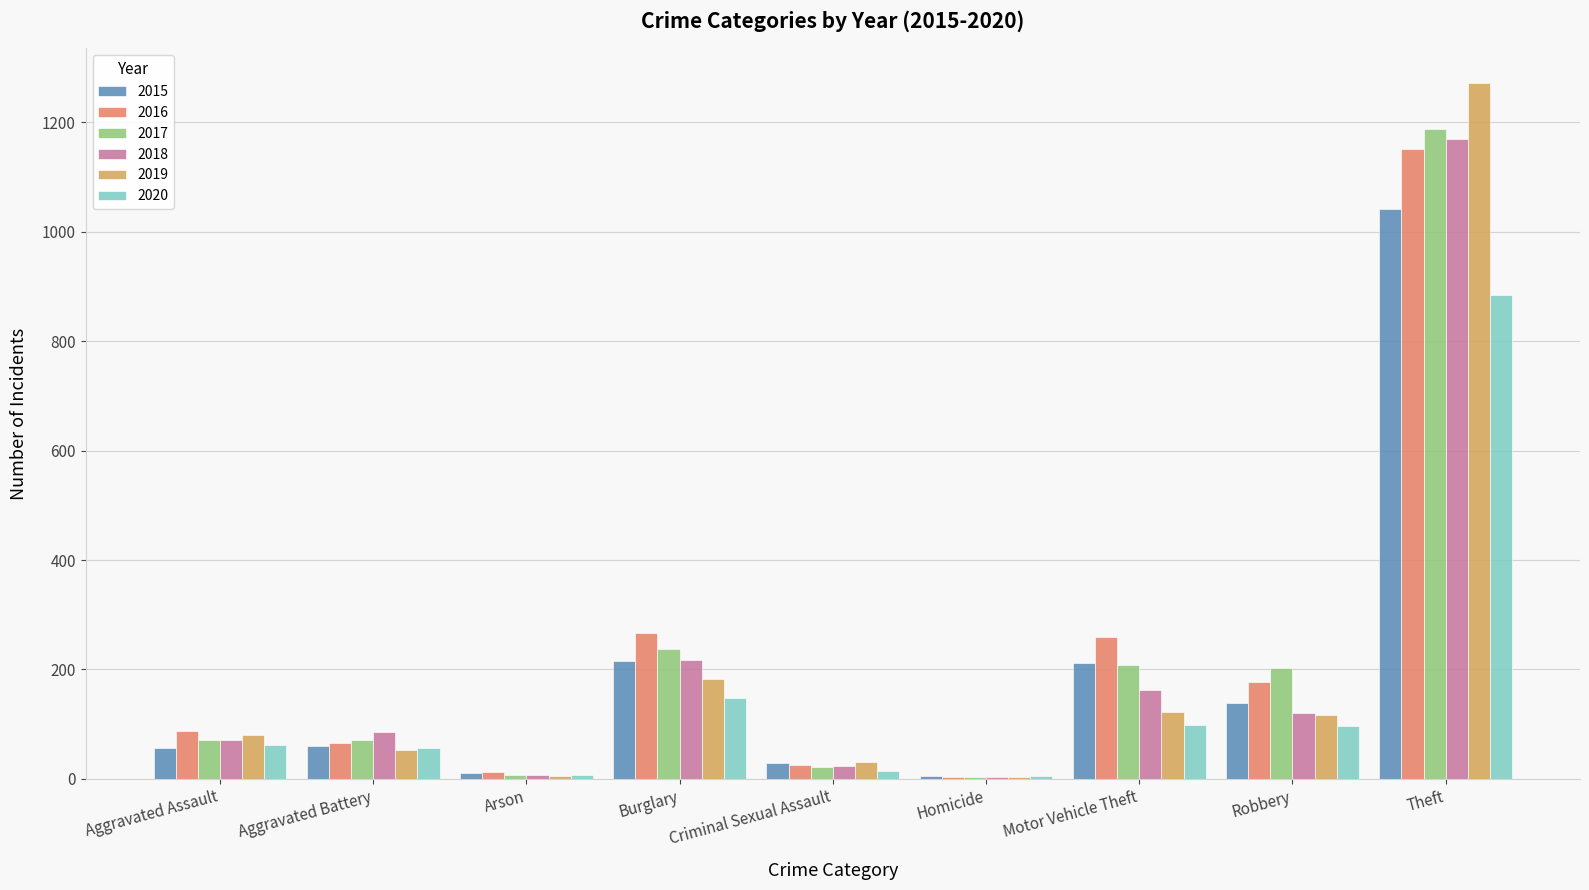

What is the total value across all series at Aggravated Assault?

430